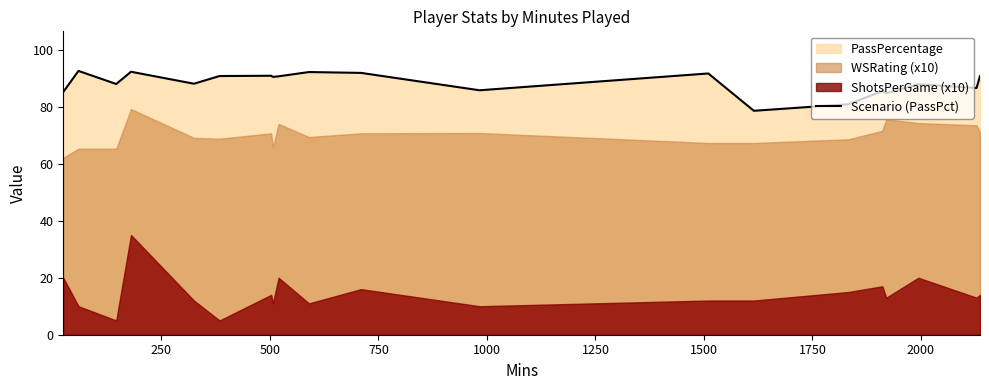

What is the minimum value shown in the chart?

78.6